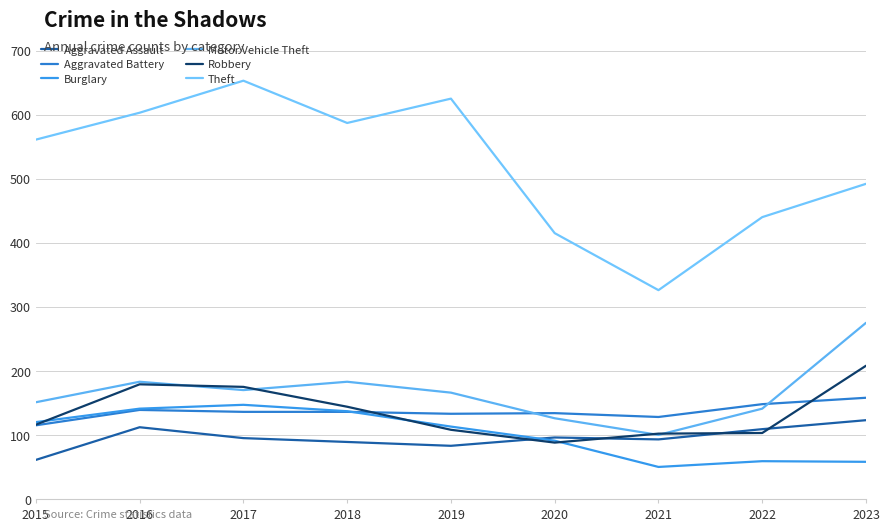

The Aggravated Assault series shows 128 at 2021. True or false?

False